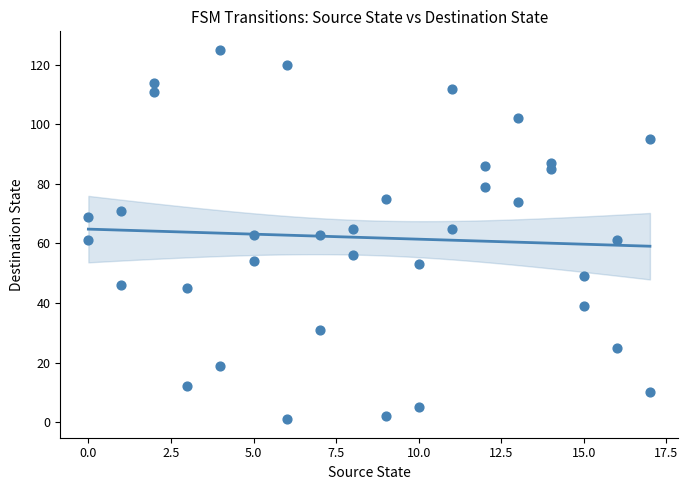

What is the range of X values (max minus min)?

17